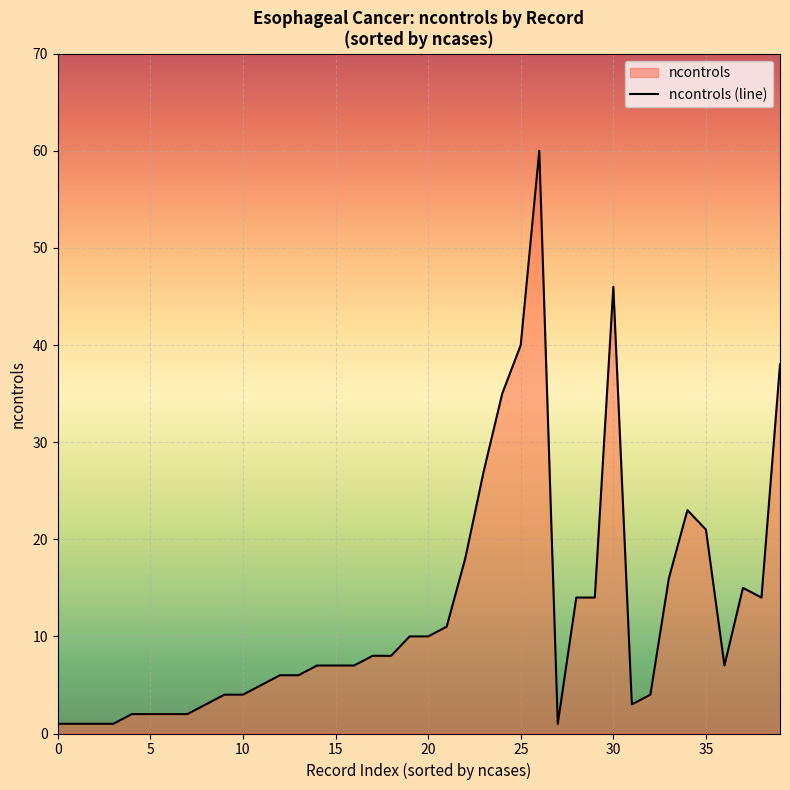

True or false: the data shows 4 at 10.

True